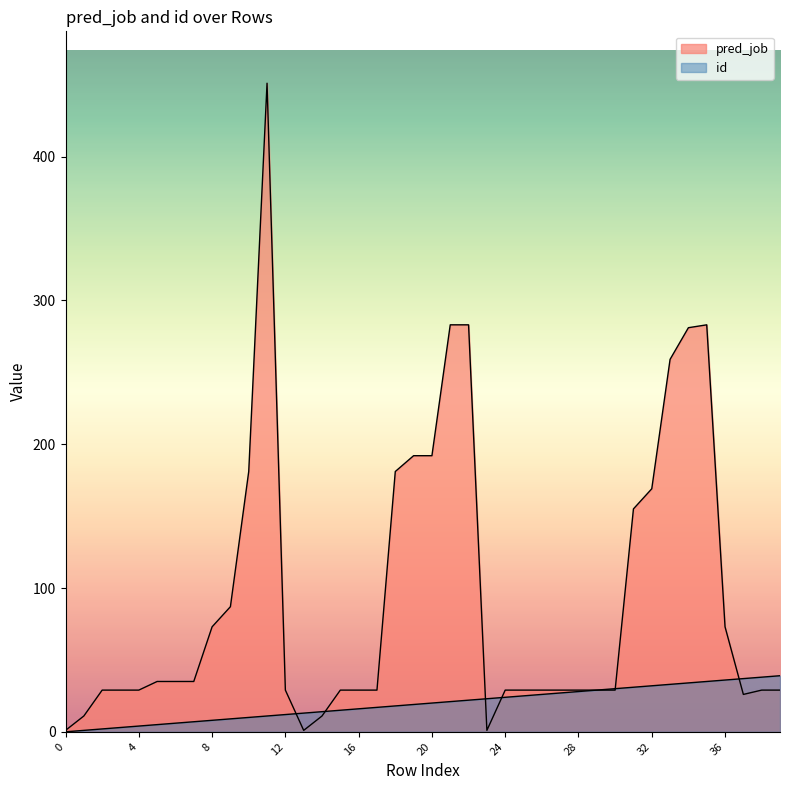

What are all the series names shown in the legend?

pred_job, id